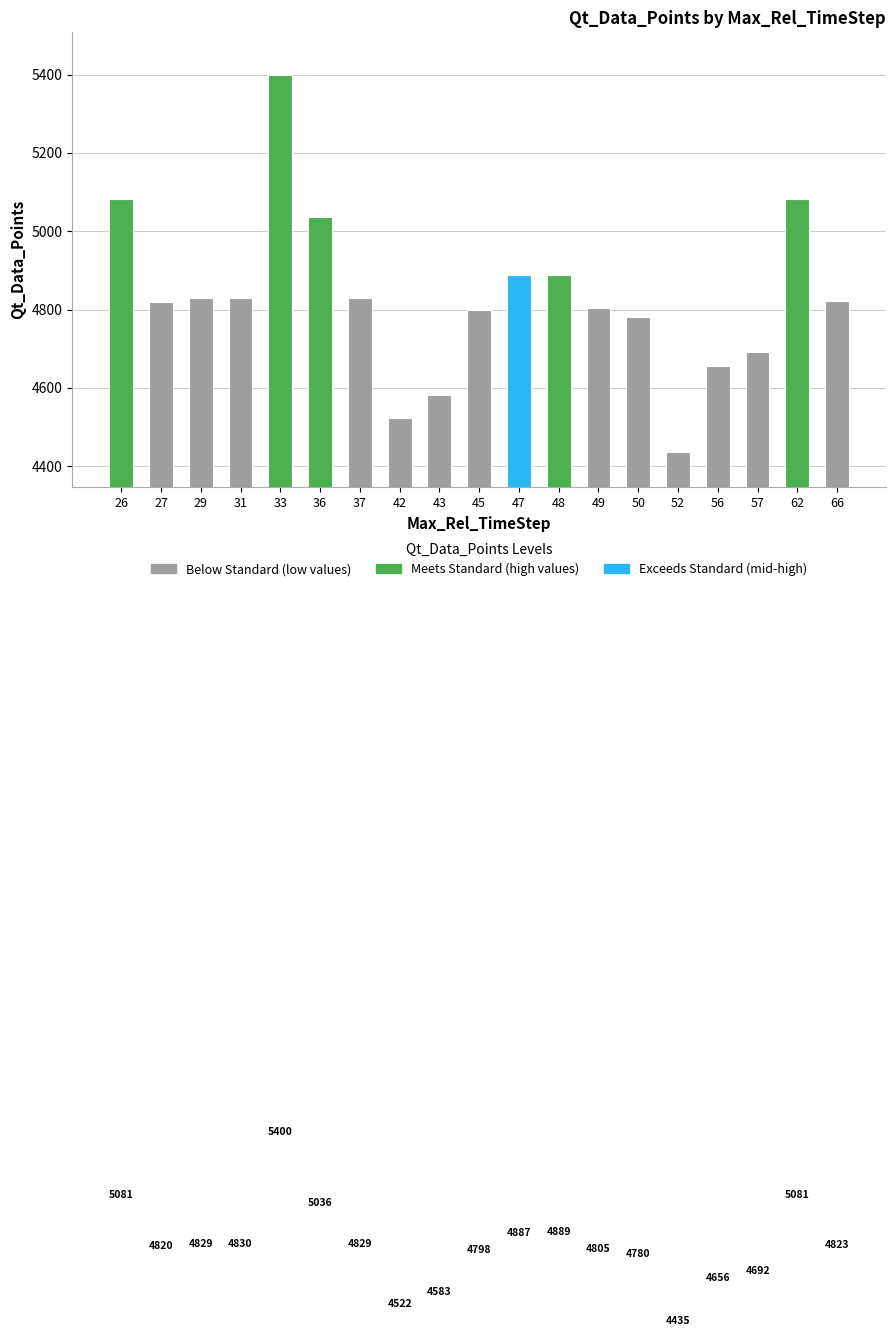

What is the difference between the values at 47 and 57?

195